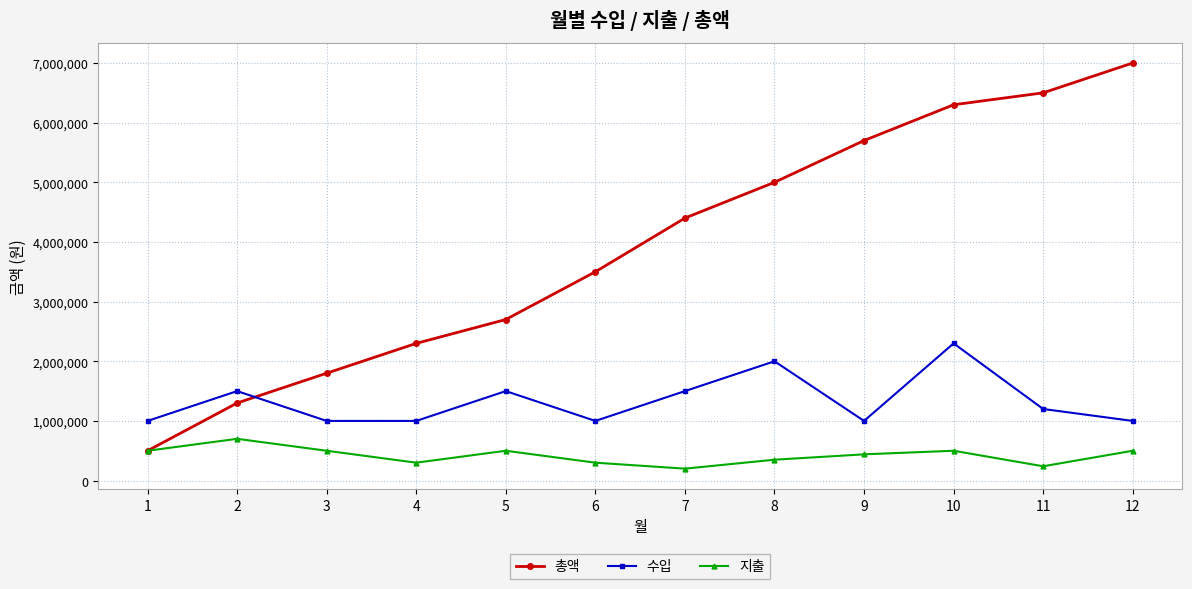

After their last crossing, which series has the higher values: 총액 or 수입?

총액